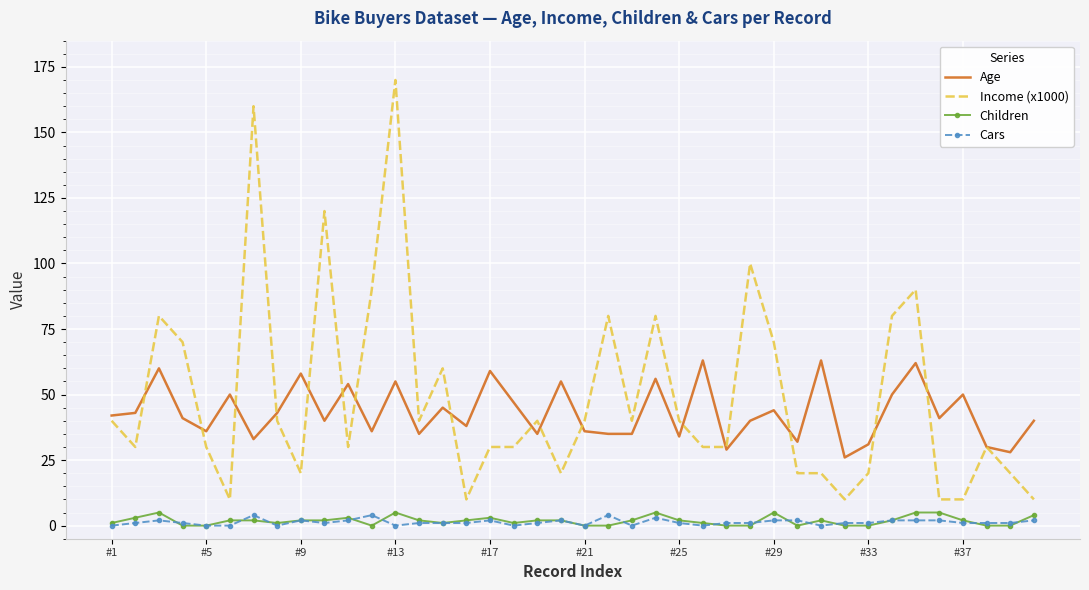

What is the greatest value displayed?

170